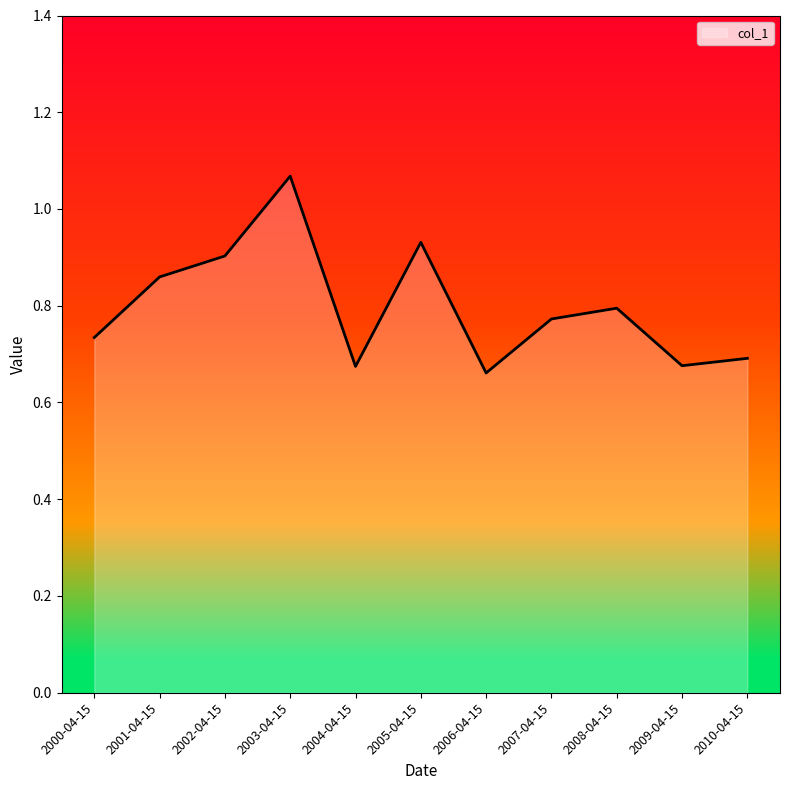

What position from the left is 2006-04-15?

7